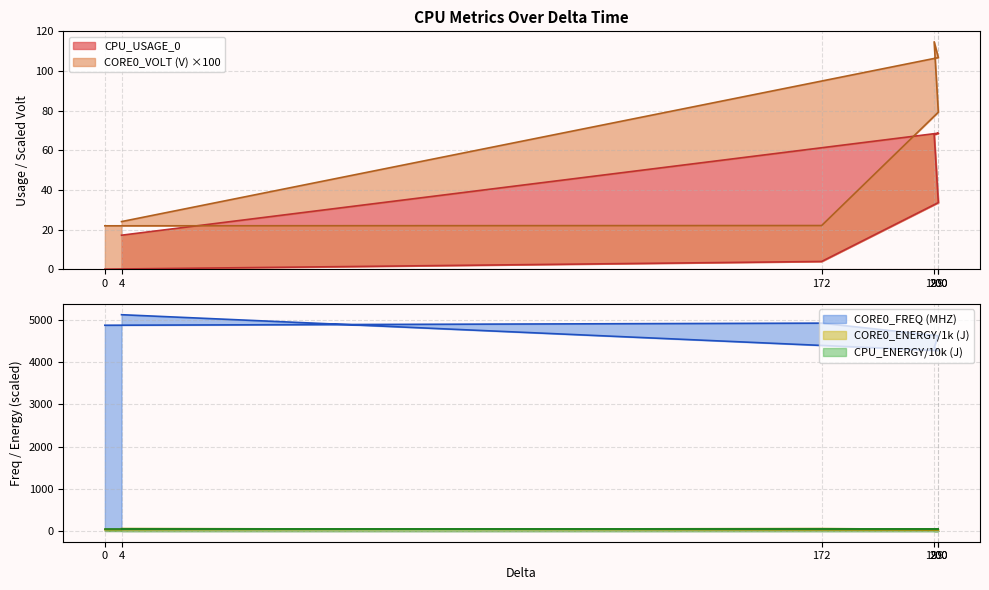

What is the spread (max minus min) of values at 172?

4921.1